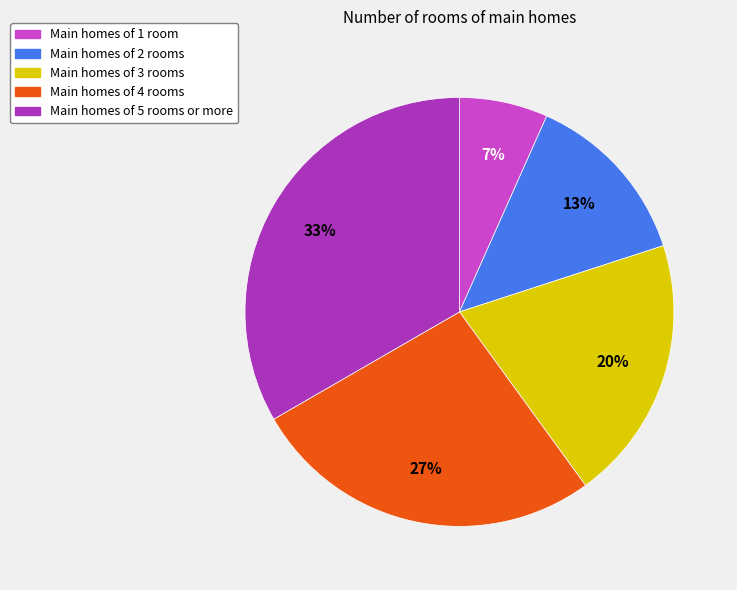

How many slices are in this pie chart?

5